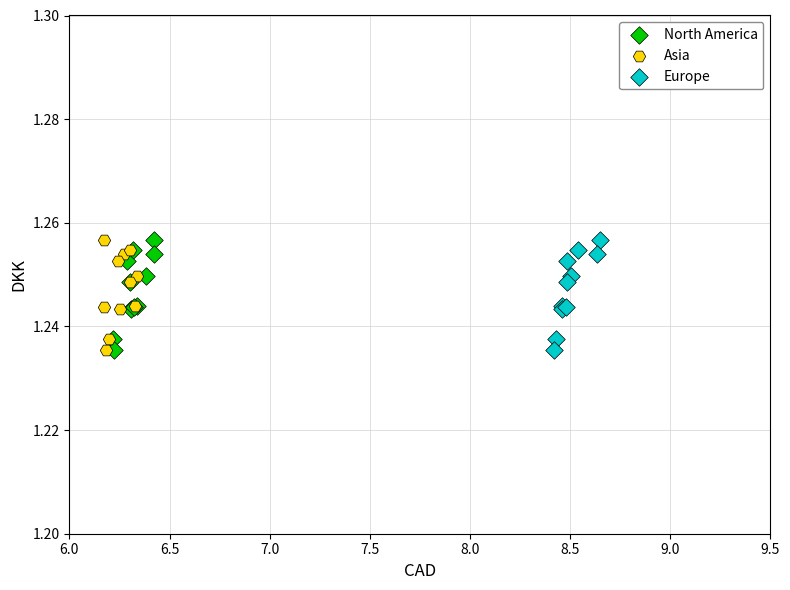

What are all the series names shown in the legend?

North America, Asia, Europe